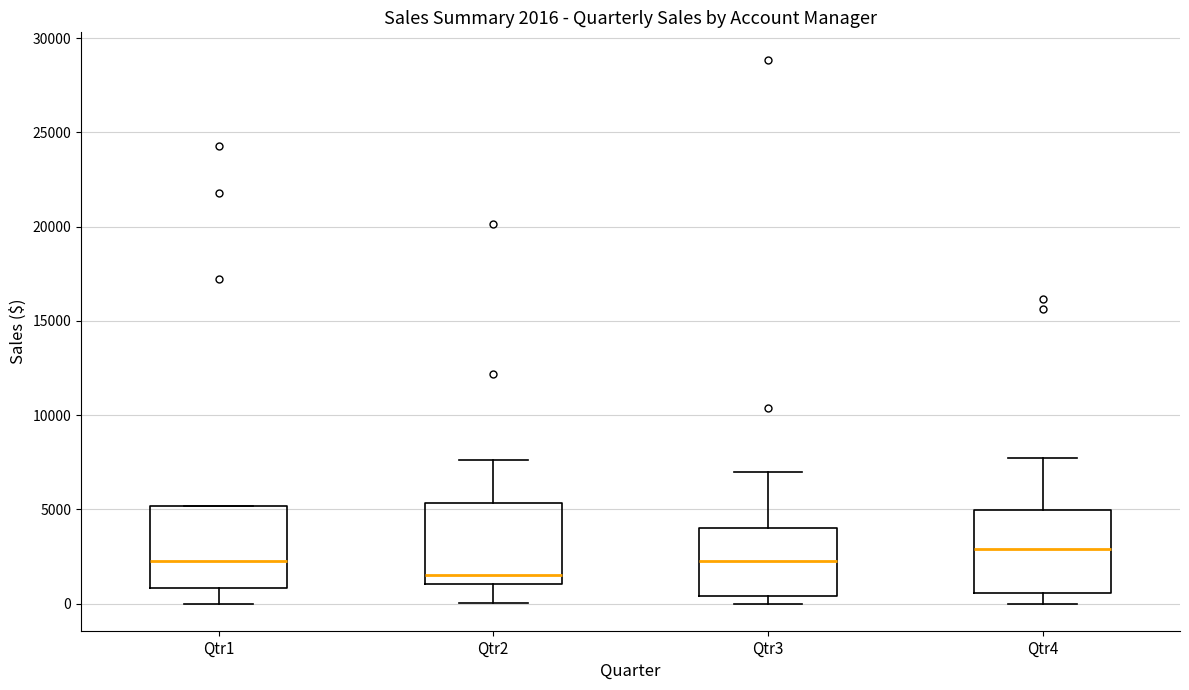

Which box's median line is the highest?

Qtr4